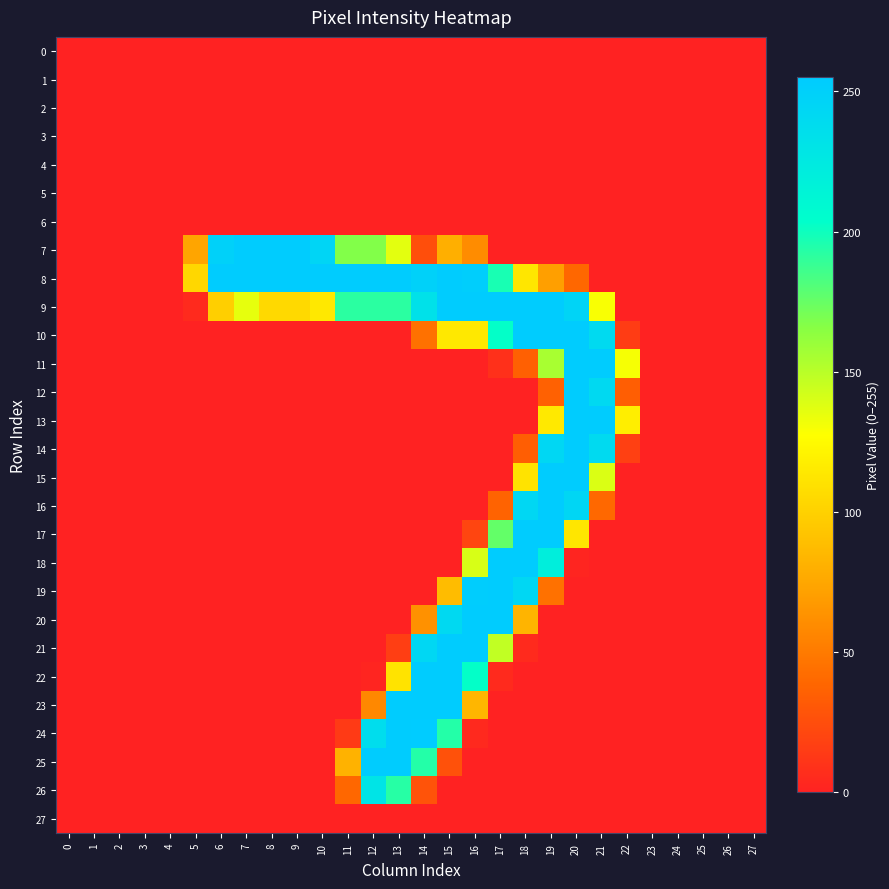

Reading left to right, extract all data points from this chart.

0: 0=0	1=0	2=0	3=0	4=0	5=0	6=0	7=0	8=0	9=0	10=0	11=0	12=0	13=0	14=0	15=0	16=0	17=0	18=0	19=0	20=0	21=0	22=0	23=0	24=0	25=0	26=0	27=0
1: 0=0	1=0	2=0	3=0	4=0	5=0	6=0	7=0	8=0	9=0	10=0	11=0	12=0	13=0	14=0	15=0	16=0	17=0	18=0	19=0	20=0	21=0	22=0	23=0	24=0	25=0	26=0	27=0
2: 0=0	1=0	2=0	3=0	4=0	5=0	6=0	7=0	8=0	9=0	10=0	11=0	12=0	13=0	14=0	15=0	16=0	17=0	18=0	19=0	20=0	21=0	22=0	23=0	24=0	25=0	26=0	27=0
3: 0=0	1=0	2=0	3=0	4=0	5=0	6=0	7=0	8=0	9=0	10=0	11=0	12=0	13=0	14=0	15=0	16=0	17=0	18=0	19=0	20=0	21=0	22=0	23=0	24=0	25=0	26=0	27=0
4: 0=0	1=0	2=0	3=0	4=0	5=0	6=0	7=0	8=0	9=0	10=0	11=0	12=0	13=0	14=0	15=0	16=0	17=0	18=0	19=0	20=0	21=0	22=0	23=0	24=0	25=0	26=0	27=0
5: 0=0	1=0	2=0	3=0	4=0	5=0	6=0	7=0	8=0	9=0	10=0	11=0	12=0	13=0	14=0	15=0	16=0	17=0	18=0	19=0	20=0	21=0	22=0	23=0	24=0	25=0	26=0	27=0
6: 0=0	1=0	2=0	3=0	4=0	5=0	6=0	7=0	8=0	9=0	10=0	11=0	12=0	13=0	14=0	15=0	16=0	17=0	18=0	19=0	20=0	21=0	22=0	23=0	24=0	25=0	26=0	27=0
7: 0=0	1=0	2=0	3=0	4=0	5=74	6=249	7=254	8=254	9=254	10=245	11=167	12=167	13=136	14=25	15=80	16=60	17=0	18=0	19=0	20=0	21=0	22=0	23=0	24=0	25=0	26=0	27=0
8: 0=0	1=0	2=0	3=0	4=0	5=104	6=254	7=254	8=254	9=254	10=254	11=254	12=254	13=254	14=249	15=254	16=252	17=197	18=113	19=71	20=39	21=0	22=0	23=0	24=0	25=0	26=0	27=0
9: 0=0	1=0	2=0	3=0	4=0	5=5	6=99	7=135	8=105	9=105	10=114	11=192	12=192	13=192	14=233	15=254	16=254	17=254	18=254	19=254	20=246	21=129	22=0	23=0	24=0	25=0	26=0	27=0
10: 0=0	1=0	2=0	3=0	4=0	5=0	6=0	7=0	8=0	9=0	10=0	11=0	12=0	13=0	14=45	15=114	16=114	17=203	18=254	19=254	20=254	21=240	22=15	23=0	24=0	25=0	26=0	27=0
11: 0=0	1=0	2=0	3=0	4=0	5=0	6=0	7=0	8=0	9=0	10=0	11=0	12=0	13=0	14=0	15=0	16=0	17=8	18=35	19=155	20=254	21=254	22=130	23=0	24=0	25=0	26=0	27=0
12: 0=0	1=0	2=0	3=0	4=0	5=0	6=0	7=0	8=0	9=0	10=0	11=0	12=0	13=0	14=0	15=0	16=0	17=0	18=0	19=36	20=254	21=241	22=34	23=0	24=0	25=0	26=0	27=0
13: 0=0	1=0	2=0	3=0	4=0	5=0	6=0	7=0	8=0	9=0	10=0	11=0	12=0	13=0	14=0	15=0	16=0	17=0	18=0	19=115	20=254	21=254	22=118	23=0	24=0	25=0	26=0	27=0
14: 0=0	1=0	2=0	3=0	4=0	5=0	6=0	7=0	8=0	9=0	10=0	11=0	12=0	13=0	14=0	15=0	16=0	17=0	18=34	19=243	20=254	21=240	22=17	23=0	24=0	25=0	26=0	27=0
15: 0=0	1=0	2=0	3=0	4=0	5=0	6=0	7=0	8=0	9=0	10=0	11=0	12=0	13=0	14=0	15=0	16=0	17=0	18=111	19=254	20=254	21=139	22=0	23=0	24=0	25=0	26=0	27=0
16: 0=0	1=0	2=0	3=0	4=0	5=0	6=0	7=0	8=0	9=0	10=0	11=0	12=0	13=0	14=0	15=0	16=0	17=37	18=243	19=254	20=244	21=40	22=0	23=0	24=0	25=0	26=0	27=0
17: 0=0	1=0	2=0	3=0	4=0	5=0	6=0	7=0	8=0	9=0	10=0	11=0	12=0	13=0	14=0	15=0	16=20	17=176	18=254	19=254	20=113	21=0	22=0	23=0	24=0	25=0	26=0	27=0
18: 0=0	1=0	2=0	3=0	4=0	5=0	6=0	7=0	8=0	9=0	10=0	11=0	12=0	13=0	14=0	15=0	16=140	17=254	18=254	19=220	20=2	21=0	22=0	23=0	24=0	25=0	26=0	27=0
19: 0=0	1=0	2=0	3=0	4=0	5=0	6=0	7=0	8=0	9=0	10=0	11=0	12=0	13=0	14=0	15=88	16=253	17=254	18=243	19=45	20=0	21=0	22=0	23=0	24=0	25=0	26=0	27=0
20: 0=0	1=0	2=0	3=0	4=0	5=0	6=0	7=0	8=0	9=0	10=0	11=0	12=0	13=0	14=63	15=241	16=254	17=254	18=83	19=0	20=0	21=0	22=0	23=0	24=0	25=0	26=0	27=0
21: 0=0	1=0	2=0	3=0	4=0	5=0	6=0	7=0	8=0	9=0	10=0	11=0	12=0	13=16	14=243	15=254	16=254	17=147	18=5	19=0	20=0	21=0	22=0	23=0	24=0	25=0	26=0	27=0
22: 0=0	1=0	2=0	3=0	4=0	5=0	6=0	7=0	8=0	9=0	10=0	11=0	12=2	13=111	14=254	15=254	16=203	17=5	18=0	19=0	20=0	21=0	22=0	23=0	24=0	25=0	26=0	27=0
23: 0=0	1=0	2=0	3=0	4=0	5=0	6=0	7=0	8=0	9=0	10=0	11=0	12=58	13=254	14=254	15=254	16=84	17=0	18=0	19=0	20=0	21=0	22=0	23=0	24=0	25=0	26=0	27=0
24: 0=0	1=0	2=0	3=0	4=0	5=0	6=0	7=0	8=0	9=0	10=0	11=14	12=237	13=254	14=255	15=194	16=4	17=0	18=0	19=0	20=0	21=0	22=0	23=0	24=0	25=0	26=0	27=0
25: 0=0	1=0	2=0	3=0	4=0	5=0	6=0	7=0	8=0	9=0	10=0	11=82	12=254	13=254	14=194	15=27	16=0	17=0	18=0	19=0	20=0	21=0	22=0	23=0	24=0	25=0	26=0	27=0
26: 0=0	1=0	2=0	3=0	4=0	5=0	6=0	7=0	8=0	9=0	10=0	11=39	12=230	13=193	14=28	15=0	16=0	17=0	18=0	19=0	20=0	21=0	22=0	23=0	24=0	25=0	26=0	27=0
27: 0=0	1=0	2=0	3=0	4=0	5=0	6=0	7=0	8=0	9=0	10=0	11=0	12=0	13=0	14=0	15=0	16=0	17=0	18=0	19=0	20=0	21=0	22=0	23=0	24=0	25=0	26=0	27=0